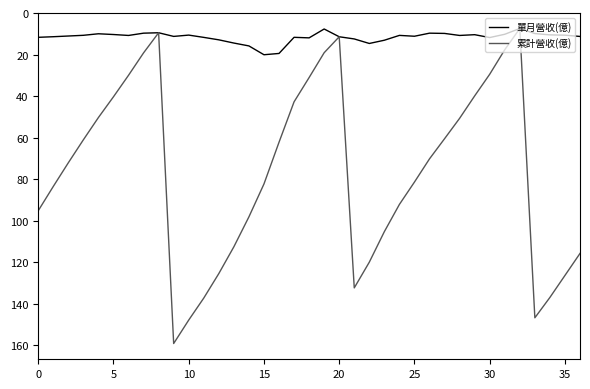

Which series has the widest spread of values?

累計營收(億)